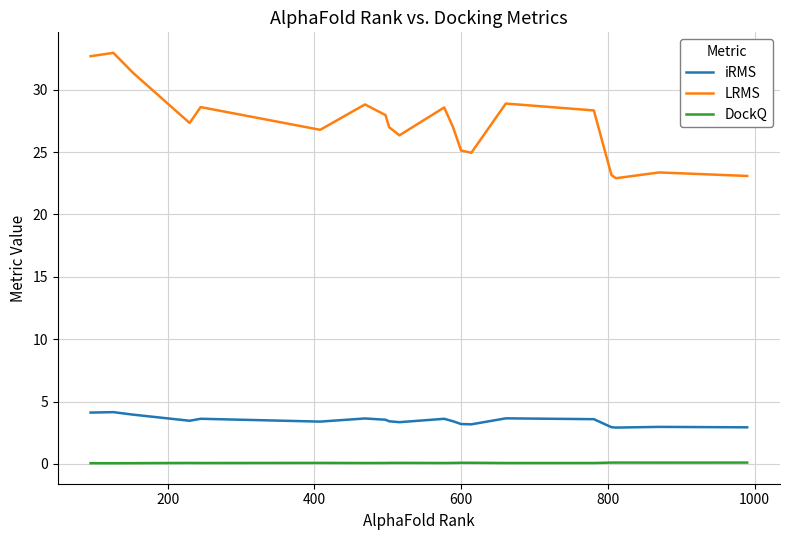

What is the maximum value shown in the chart?

32.9